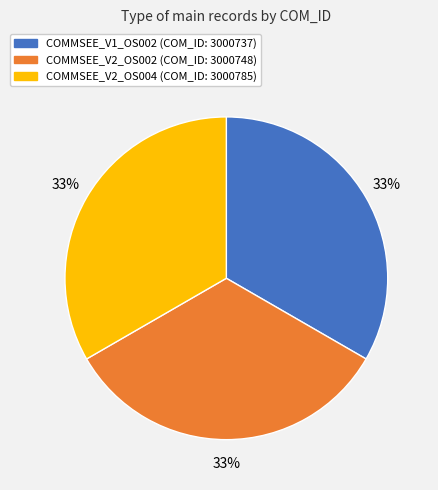

What percentage is the COMMSEE_V1_OS002 (COM_ID: 3000737) slice, to the nearest percent?

33%